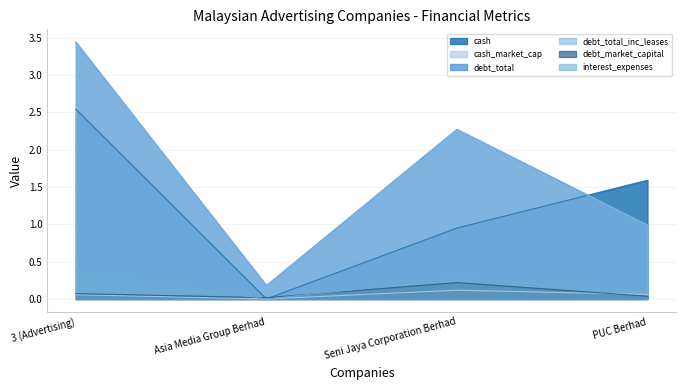

Reading right to left, what are all the values shown in this chart?

cash: PUC Berhad=1.6	Seni Jaya Corporation Berhad=0.9	Asia Media Group Berhad=0.0	3 (Advertising)=2.5
cash_market_cap: PUC Berhad=0.1	Seni Jaya Corporation Berhad=0.1	Asia Media Group Berhad=0.0	3 (Advertising)=0.1
debt_total: PUC Berhad=1.0	Seni Jaya Corporation Berhad=2.3	Asia Media Group Berhad=0.2	3 (Advertising)=3.4
debt_total_inc_leases: PUC Berhad=1.0	Seni Jaya Corporation Berhad=2.3	Asia Media Group Berhad=0.2	3 (Advertising)=3.4
debt_market_capital: PUC Berhad=0.0	Seni Jaya Corporation Berhad=0.2	Asia Media Group Berhad=0.0	3 (Advertising)=0.1
interest_expenses: PUC Berhad=0.1	Seni Jaya Corporation Berhad=0.3	Asia Media Group Berhad=0.0	3 (Advertising)=0.4